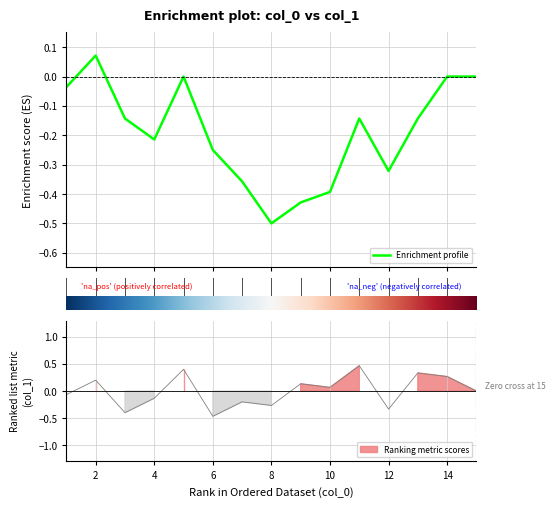

What is the difference between the maximum and minimum values?

0.6